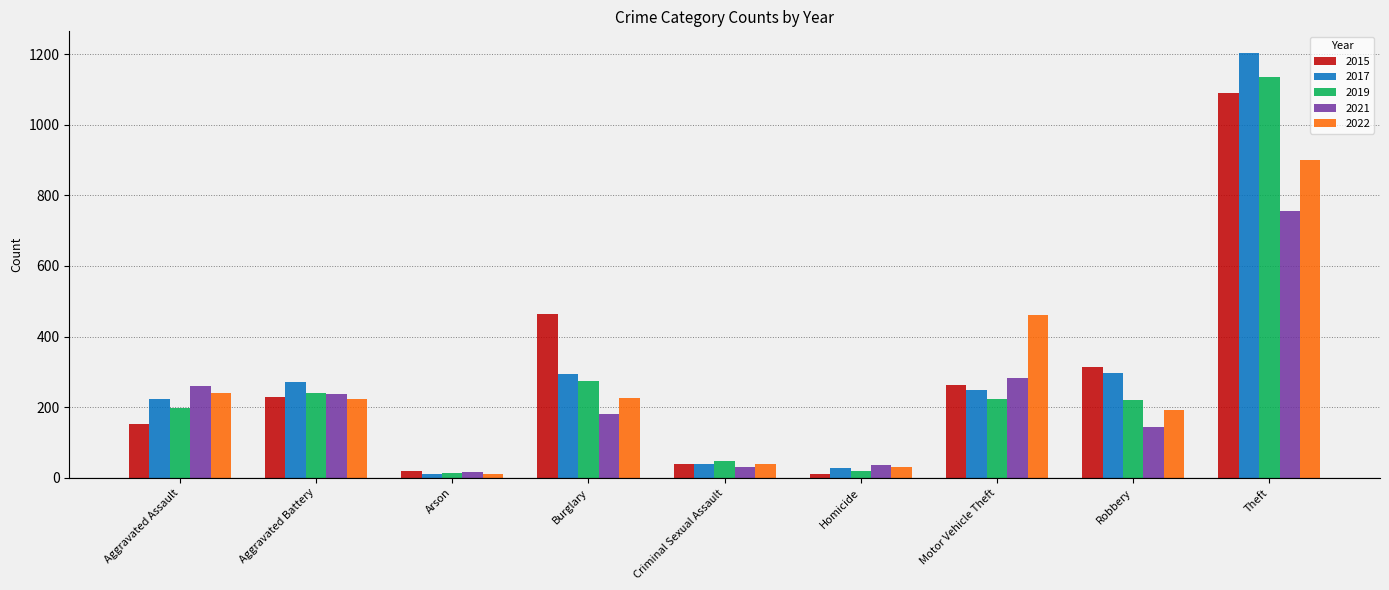

What is the label of the 8th bar from the right?

Aggravated Battery